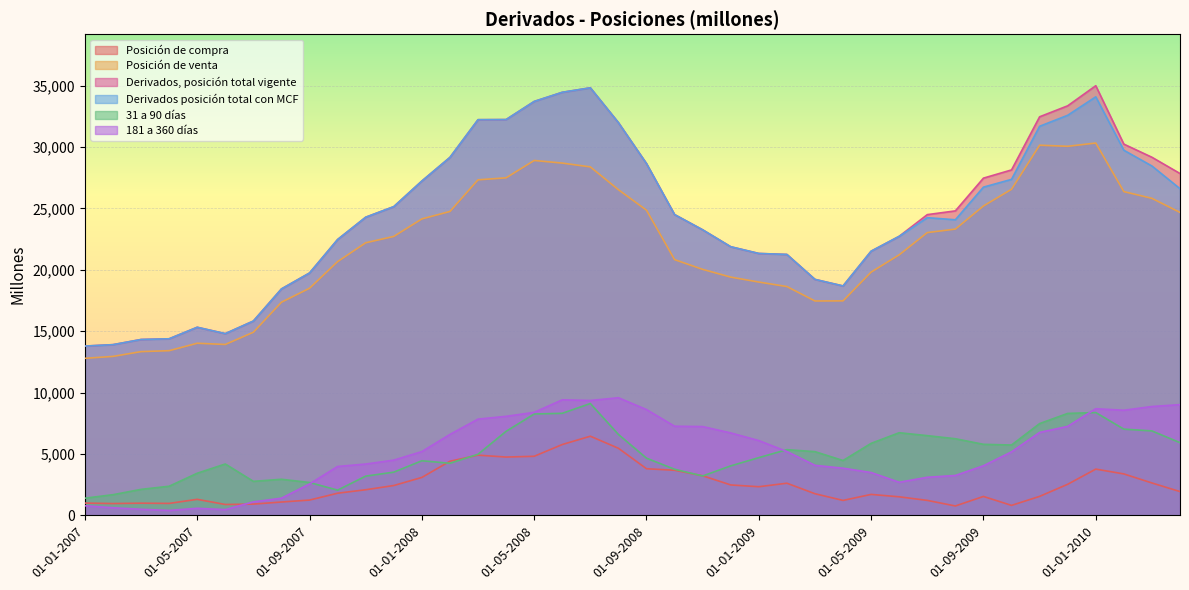

Reading right to left, transcribe all the data shown in this chart.

Posición de compra: 01-04-2010=1933	01-03-2010=2633	01-02-2010=3370	01-01-2010=3762	01-12-2009=2526	01-11-2009=1541	01-10-2009=807	01-09-2009=1536	01-08-2009=760	01-07-2009=1214	01-06-2009=1506	01-05-2009=1701	01-04-2009=1212	01-03-2009=1757	01-02-2009=2613	01-01-2009=2327	01-12-2008=2472	01-11-2008=3220	01-10-2008=3667	01-09-2008=3793	01-08-2008=5459	01-07-2008=6441	01-06-2008=5764	01-05-2008=4806	01-04-2008=4744	01-03-2008=4897	01-02-2008=4403	01-01-2008=3084	01-12-2007=2425	01-11-2007=2081	01-10-2007=1799	01-09-2007=1241	01-08-2007=1081	01-07-2007=911	01-06-2007=881	01-05-2007=1300	01-04-2007=968	01-03-2007=987	01-02-2007=956	01-01-2007=997
Posición de venta: 01-04-2010=24667	01-03-2010=25814	01-02-2010=26362	01-01-2010=30318	01-12-2009=30052	01-11-2009=30141	01-10-2009=26552	01-09-2009=25190	01-08-2009=23309	01-07-2009=23024	01-06-2009=21214	01-05-2009=19808	01-04-2009=17464	01-03-2009=17455	01-02-2009=18630	01-01-2009=18996	01-12-2008=19398	01-11-2008=20030	01-10-2008=20823	01-09-2008=24848	01-08-2008=26518	01-07-2008=28373	01-06-2008=28685	01-05-2008=28897	01-04-2008=27484	01-03-2008=27321	01-02-2008=24744	01-01-2008=24138	01-12-2007=22712	01-11-2007=22195	01-10-2007=20661	01-09-2007=18492	01-08-2007=17355	01-07-2007=14910	01-06-2007=13913	01-05-2007=14013	01-04-2007=13407	01-03-2007=13330	01-02-2007=12941	01-01-2007=12785
Derivados, posición total vigente: 01-04-2010=27835	01-03-2010=29159	01-02-2010=30229	01-01-2010=34986	01-12-2009=33349	01-11-2009=32455	01-10-2009=28128	01-09-2009=27459	01-08-2009=24792	01-07-2009=24487	01-06-2009=22721	01-05-2009=21509	01-04-2009=18677	01-03-2009=19212	01-02-2009=21243	01-01-2009=21324	01-12-2008=21871	01-11-2008=23250	01-10-2008=24490	01-09-2008=28642	01-08-2008=31977	01-07-2008=34814	01-06-2008=34449	01-05-2008=33703	01-04-2008=32228	01-03-2008=32218	01-02-2008=29147	01-01-2008=27222	01-12-2007=25137	01-11-2007=24275	01-10-2007=22459	01-09-2007=19733	01-08-2007=18436	01-07-2007=15821	01-06-2007=14794	01-05-2007=15313	01-04-2007=14375	01-03-2007=14317	01-02-2007=13897	01-01-2007=13782
Derivados posición total con MCF: 01-04-2010=26600	01-03-2010=28447	01-02-2010=29732	01-01-2010=34080	01-12-2009=32578	01-11-2009=31682	01-10-2009=27359	01-09-2009=26726	01-08-2009=24069	01-07-2009=24238	01-06-2009=22721	01-05-2009=21509	01-04-2009=18677	01-03-2009=19212	01-02-2009=21243	01-01-2009=21324	01-12-2008=21871	01-11-2008=23250	01-10-2008=24490	01-09-2008=28642	01-08-2008=31977	01-07-2008=34814	01-06-2008=34449	01-05-2008=33703	01-04-2008=32228	01-03-2008=32218	01-02-2008=29147	01-01-2008=27222	01-12-2007=25137	01-11-2007=24275	01-10-2007=22459	01-09-2007=19733	01-08-2007=18436	01-07-2007=15821	01-06-2007=14794	01-05-2007=15313	01-04-2007=14375	01-03-2007=14317	01-02-2007=13897	01-01-2007=13782
31 a 90 días: 01-04-2010=5915	01-03-2010=6872	01-02-2010=7018	01-01-2010=8369	01-12-2009=8297	01-11-2009=7469	01-10-2009=5723	01-09-2009=5781	01-08-2009=6235	01-07-2009=6487	01-06-2009=6724	01-05-2009=5860	01-04-2009=4461	01-03-2009=5183	01-02-2009=5346	01-01-2009=4696	01-12-2008=4026	01-11-2008=3203	01-10-2008=3750	01-09-2008=4652	01-08-2008=6586	01-07-2008=9103	01-06-2008=8307	01-05-2008=8250	01-04-2008=6839	01-03-2008=4972	01-02-2008=4237	01-01-2008=4443	01-12-2007=3514	01-11-2007=3190	01-10-2007=2050	01-09-2007=2671	01-08-2007=2934	01-07-2007=2765	01-06-2007=4179	01-05-2007=3426	01-04-2007=2366	01-03-2007=2112	01-02-2007=1678	01-01-2007=1394
181 a 360 días: 01-04-2010=9013	01-03-2010=8859	01-02-2010=8556	01-01-2010=8680	01-12-2009=7242	01-11-2009=6749	01-10-2009=5167	01-09-2009=4037	01-08-2009=3243	01-07-2009=3098	01-06-2009=2689	01-05-2009=3483	01-04-2009=3836	01-03-2009=4069	01-02-2009=5193	01-01-2009=6085	01-12-2008=6708	01-11-2008=7226	01-10-2008=7255	01-09-2008=8610	01-08-2008=9574	01-07-2008=9351	01-06-2008=9404	01-05-2008=8383	01-04-2008=8059	01-03-2008=7834	01-02-2008=6586	01-01-2008=5189	01-12-2007=4493	01-11-2007=4174	01-10-2007=3977	01-09-2007=2554	01-08-2007=1394	01-07-2007=1092	01-06-2007=462	01-05-2007=571	01-04-2007=396	01-03-2007=490	01-02-2007=614	01-01-2007=775